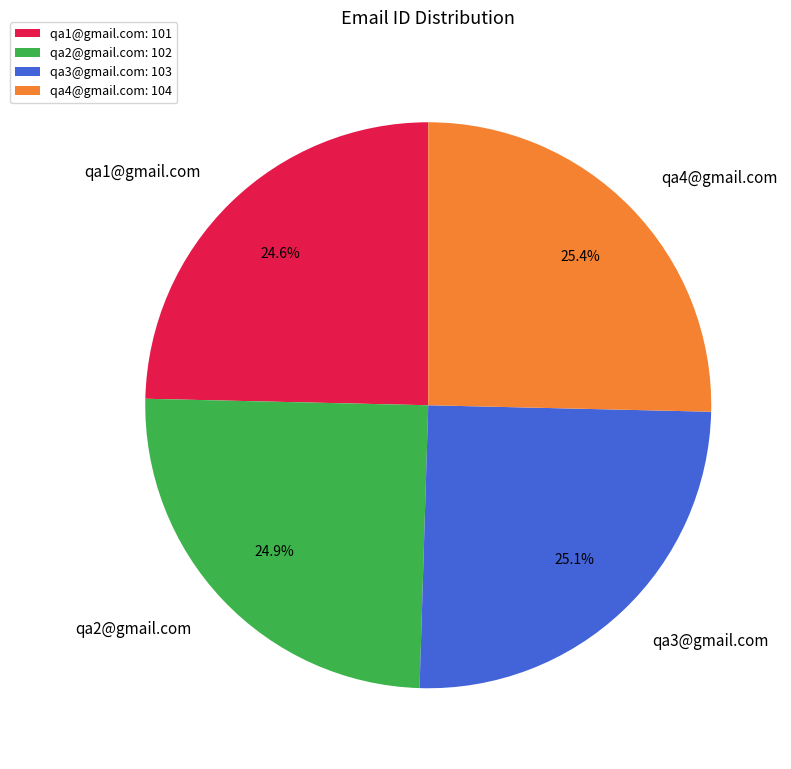

Count the number of slices in the pie.

4